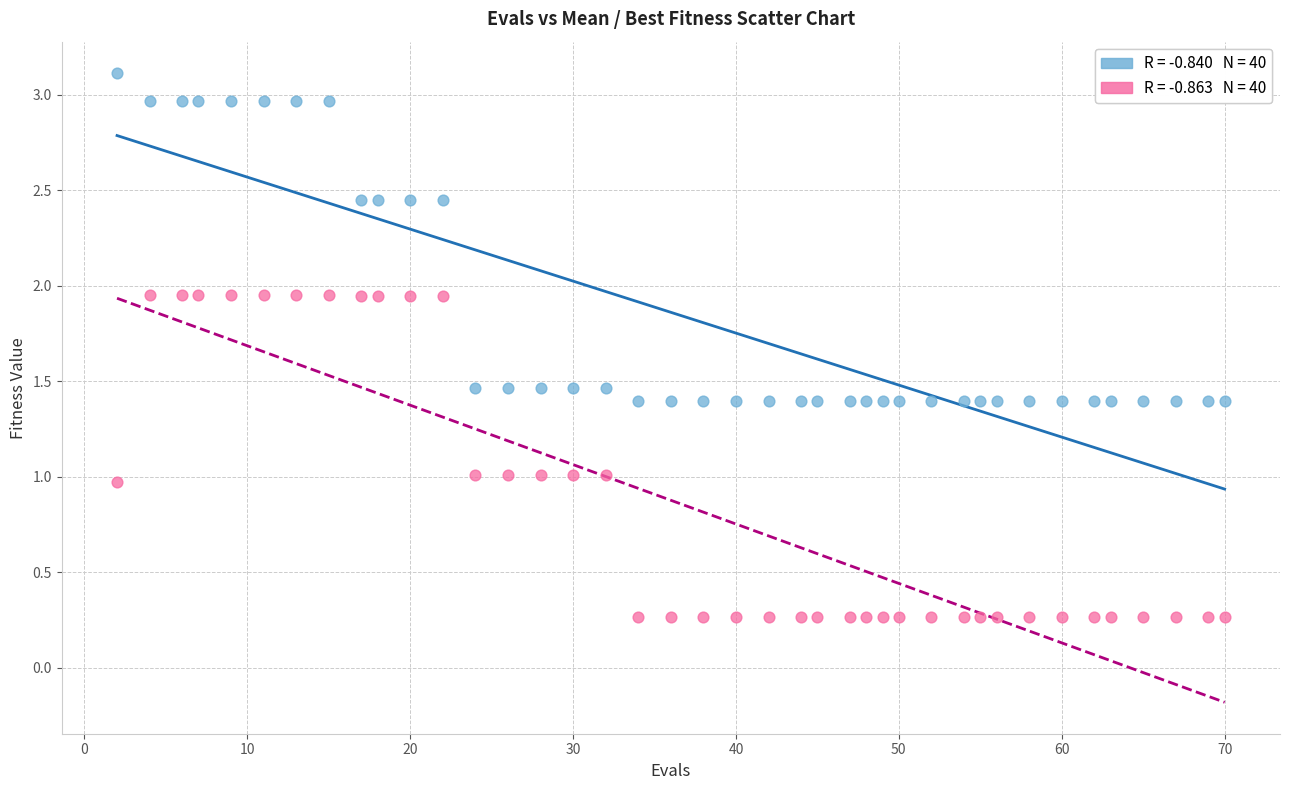

Across all data points, what is the range of Y values (max minus min)?

2.8